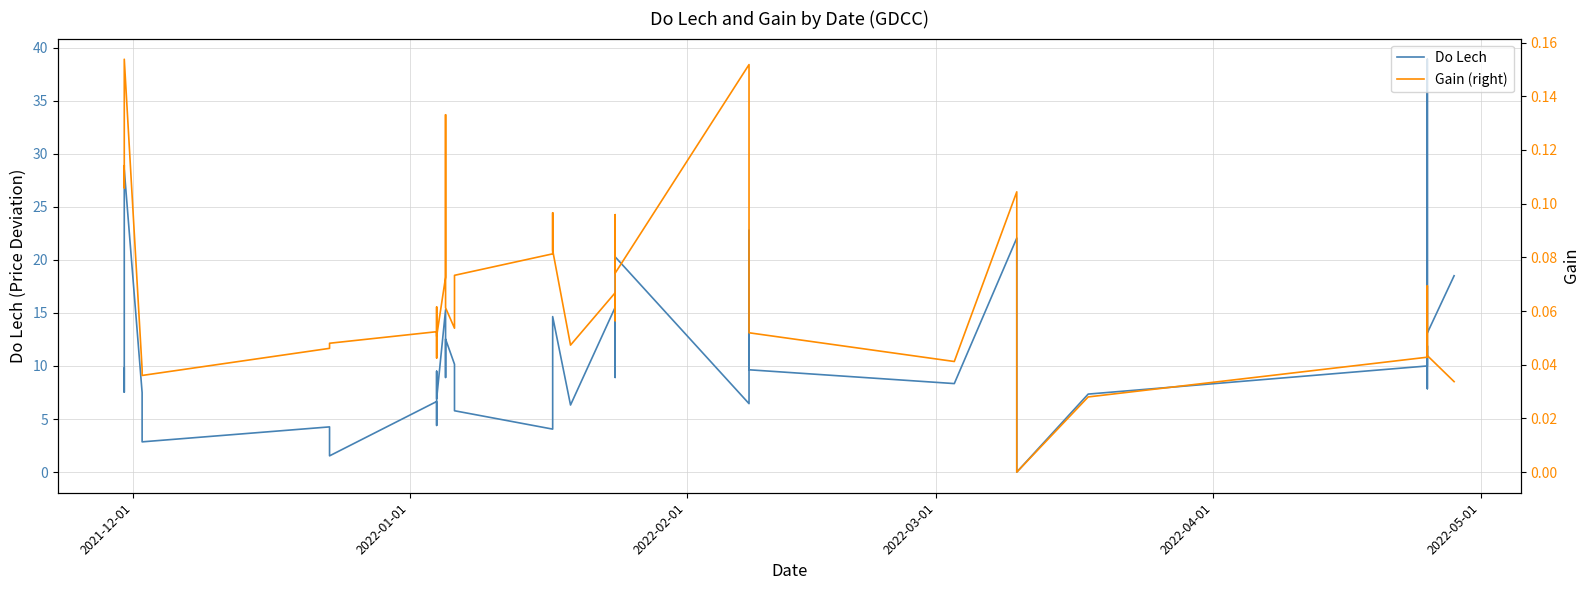

The value of Do Lech at 30 is 7.4. True or false?

False